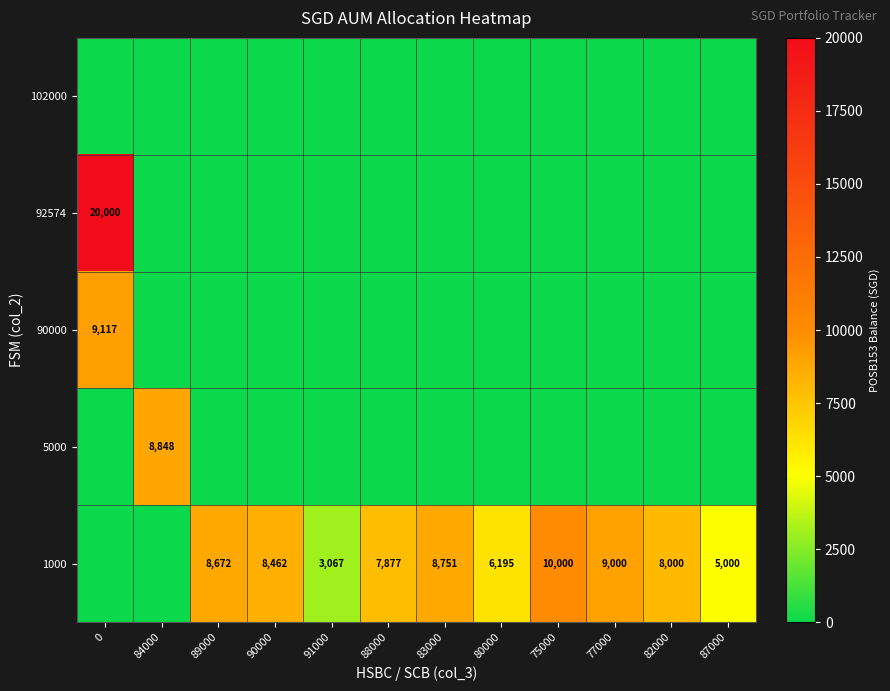

Is it true that 1000 equals 5488 at 82000?

False